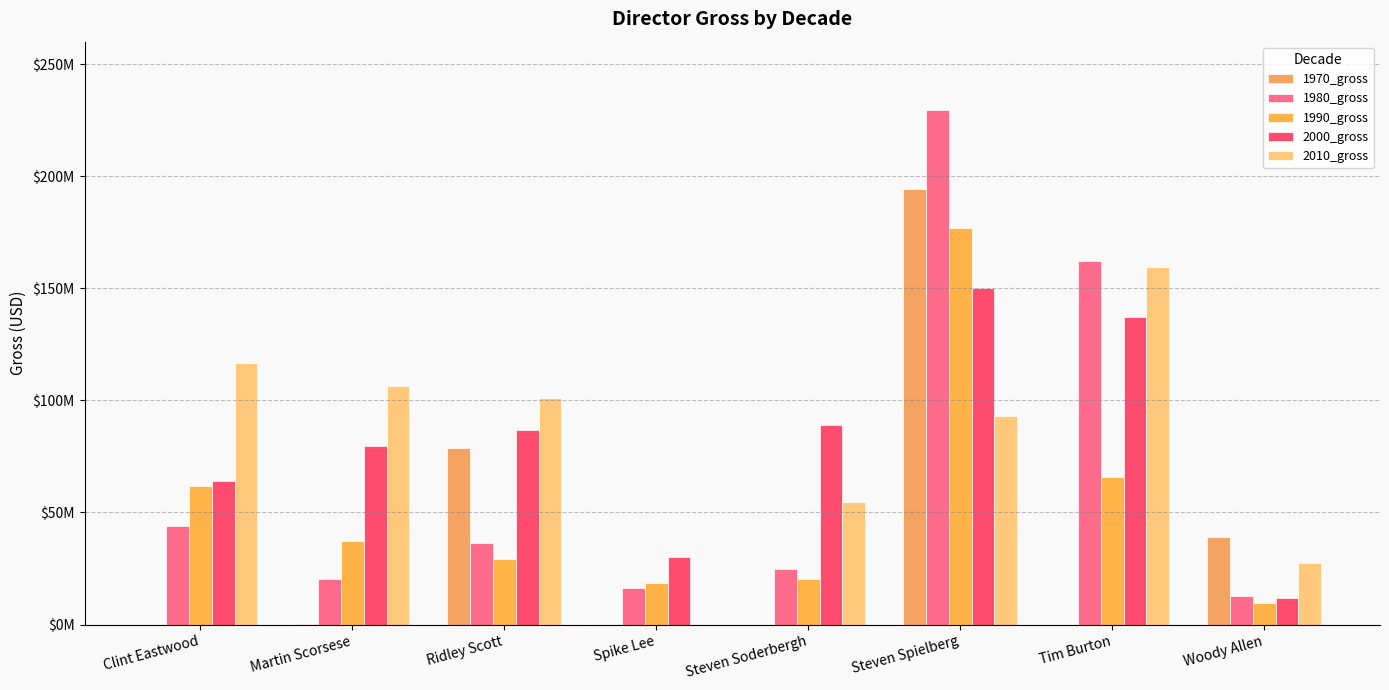

What is the difference between the maximum and minimum values in the 1980_gross series?

216930244.8